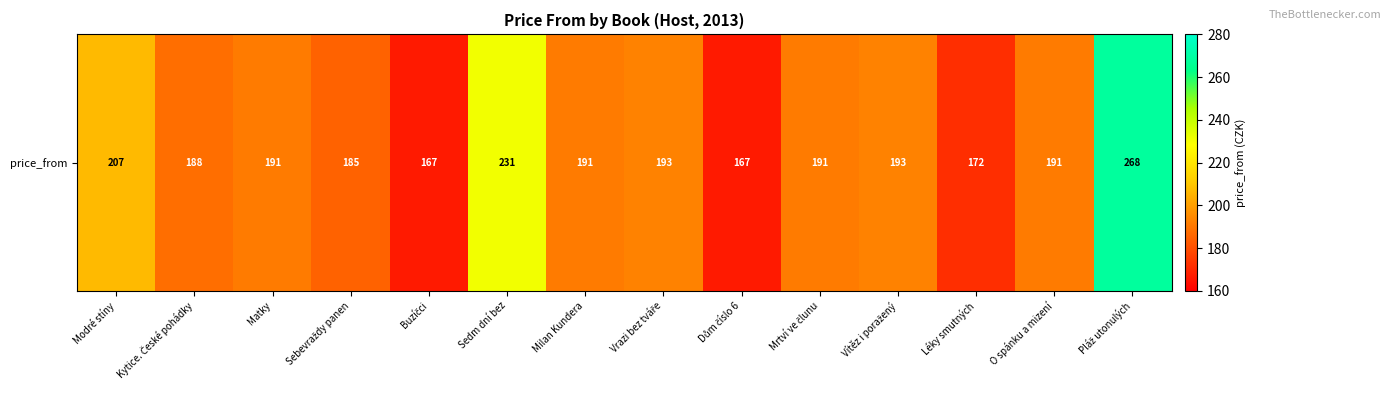

What is the sum of the values at Sedm dní bez and Kytice. České pohádky?

419